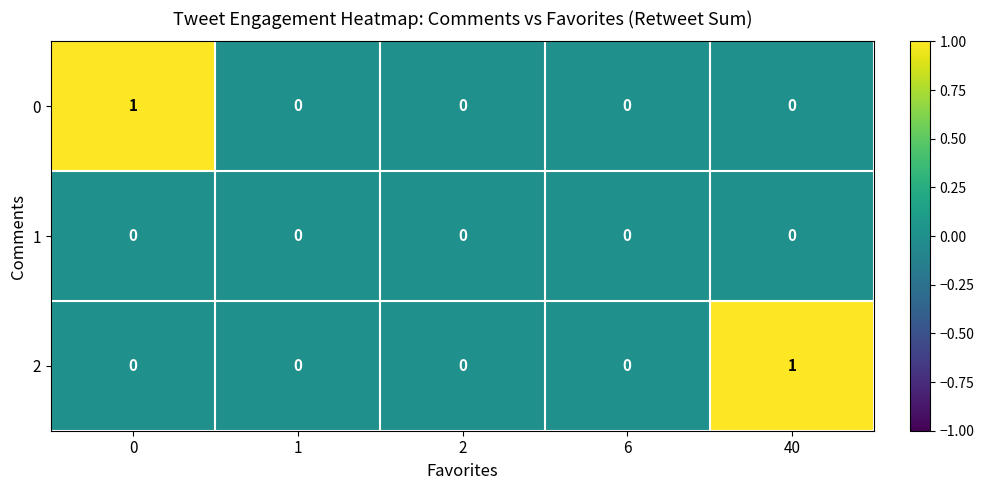

Which category has the highest value in the 2 series?

40